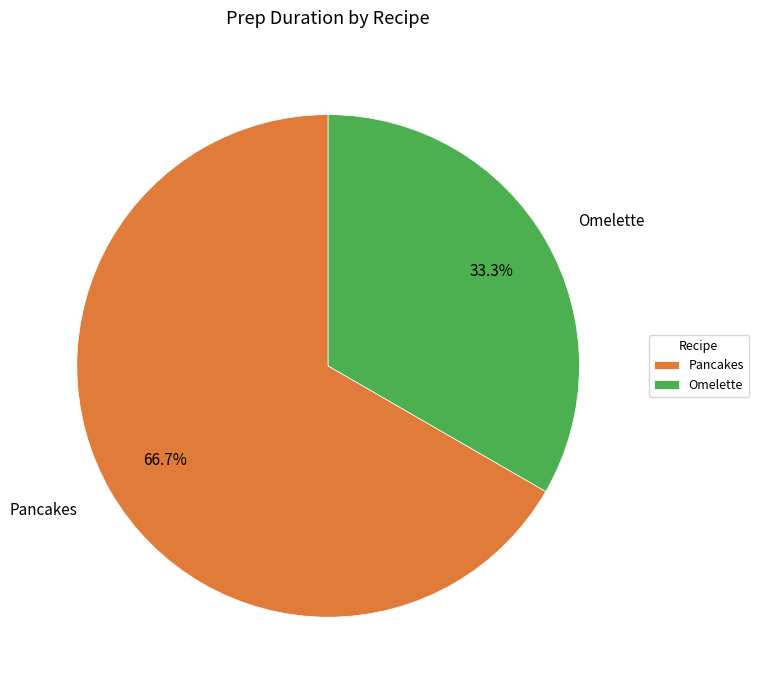

Which slice is the largest?

Pancakes